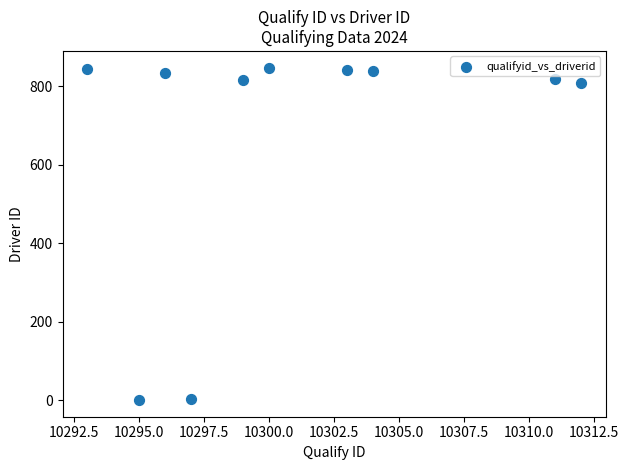

What is the range of X values (max minus min)?

19